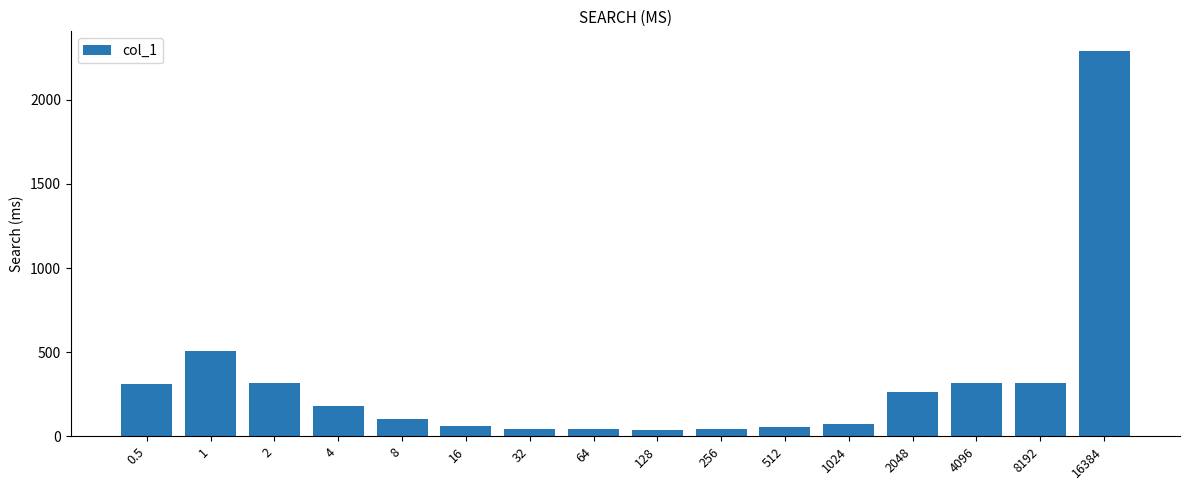

The value at 1 is 806.9. True or false?

False